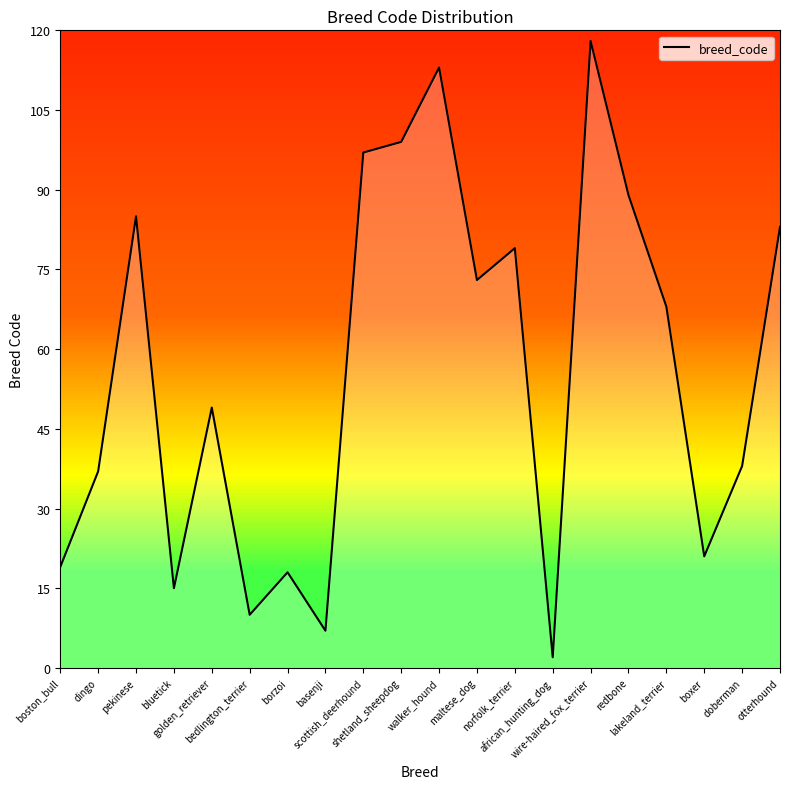

Between dingo and otterhound, which is larger?

otterhound